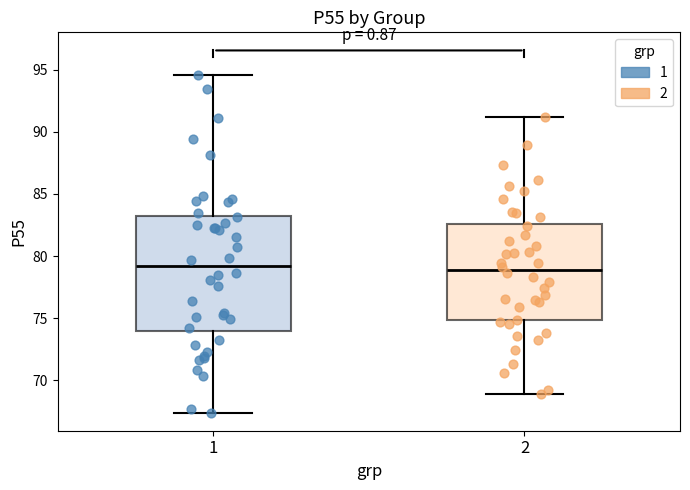

Where is the lower edge of the box at x = 1 on the y-axis? The values are not printed on the chart, so give them approximately, as read against the axis.

74.0